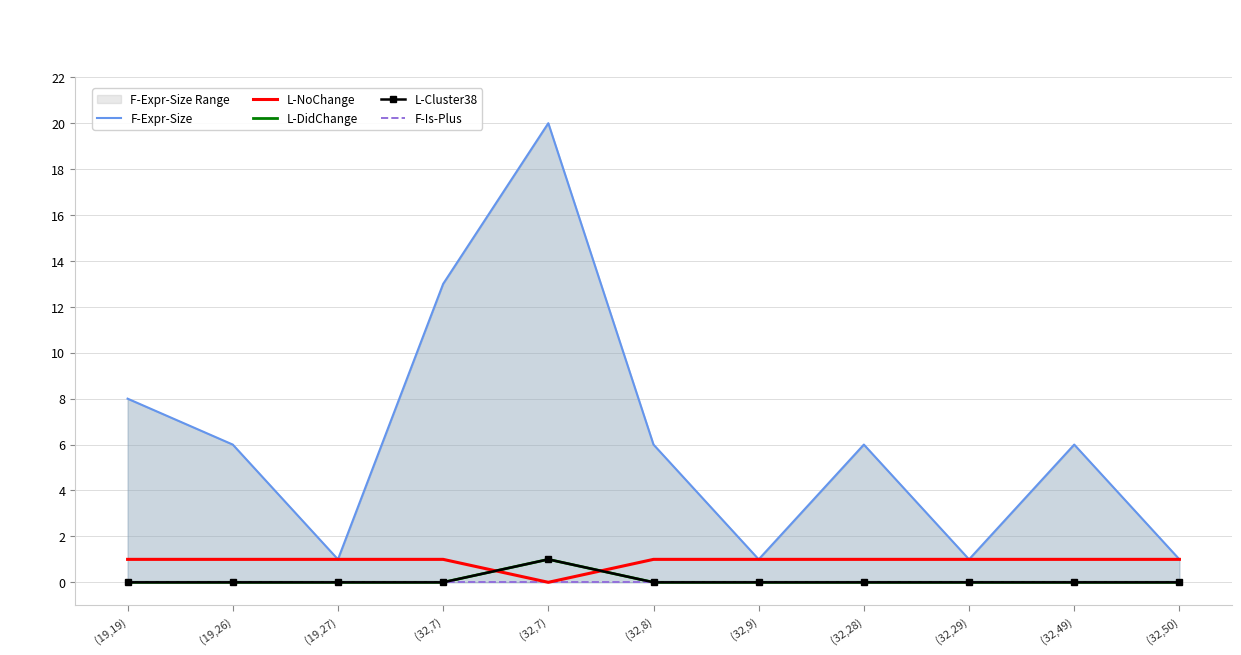

At how many categories does at least one series exceed 13?

1